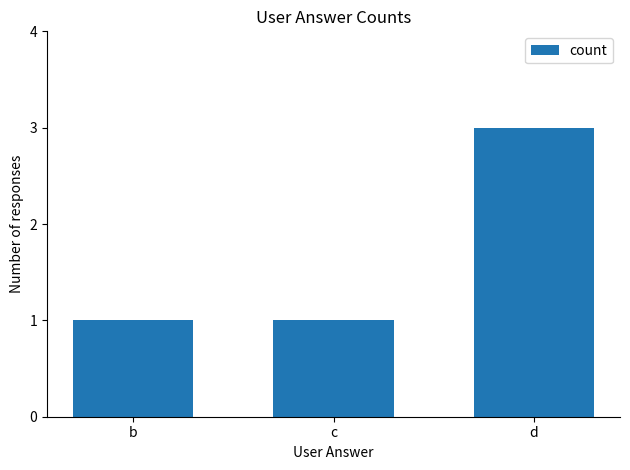

Which category has the highest value across all series?

d